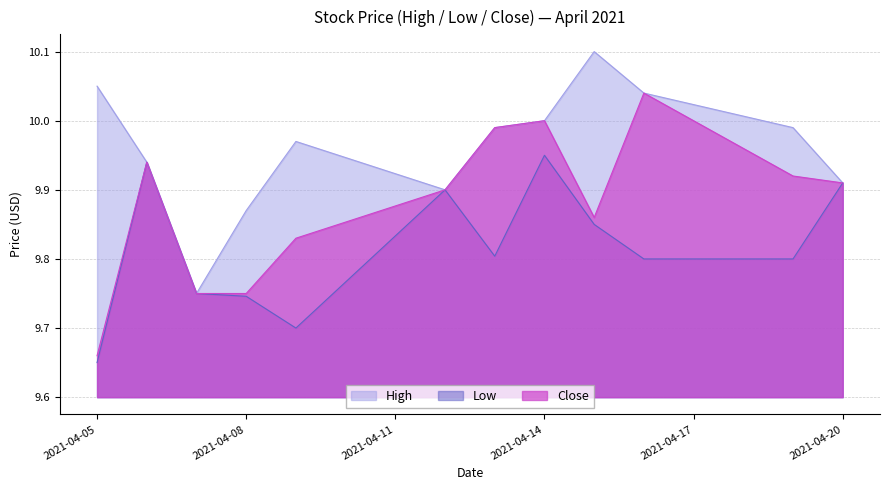

At how many categories does at least one series exceed 10?

3